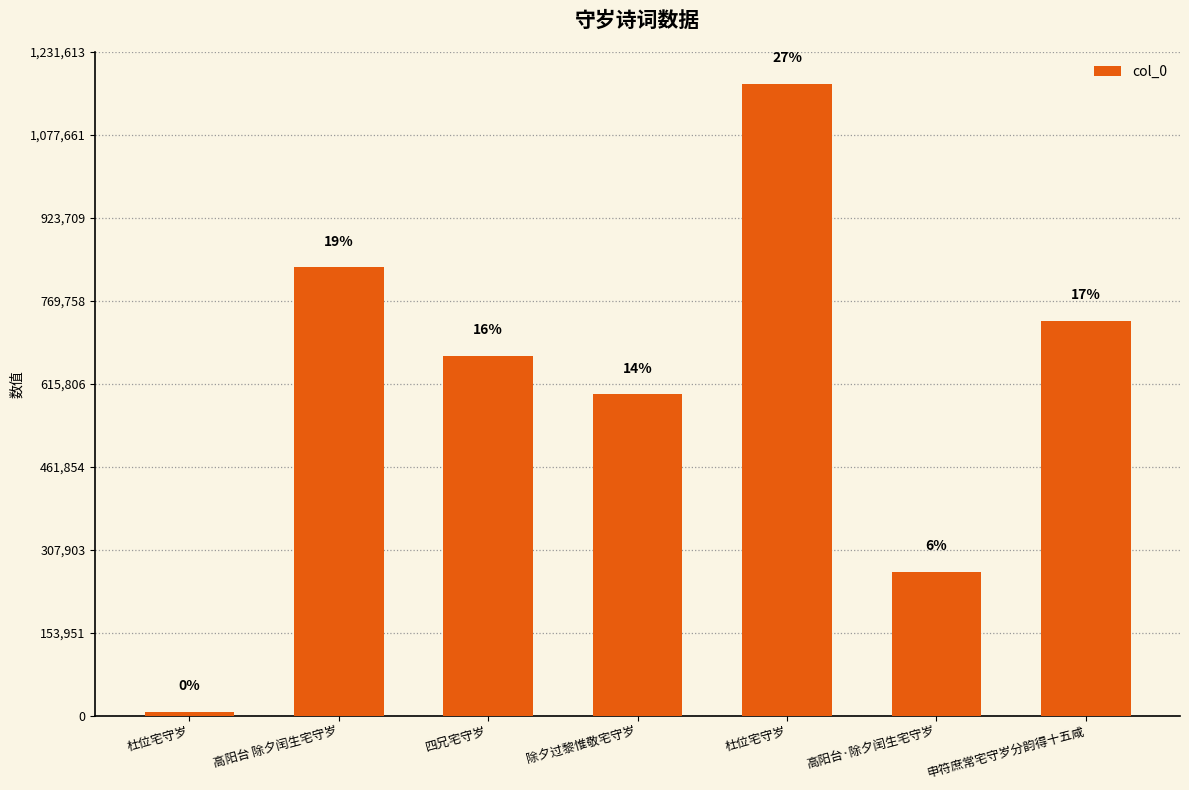

True or false: the data shows 2303 at 杜位宅守岁.

False